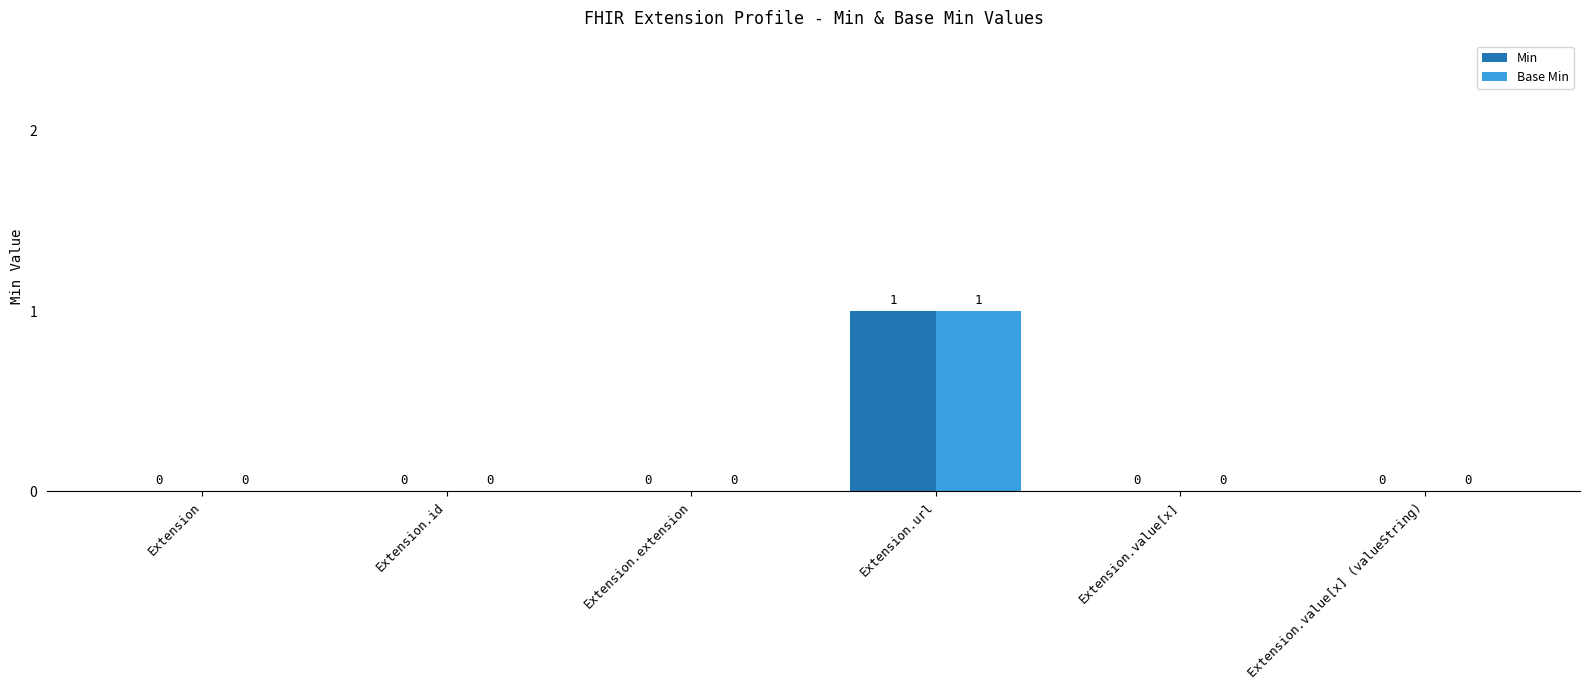

True or false: Min has a value of 0 at Extension.id.

True